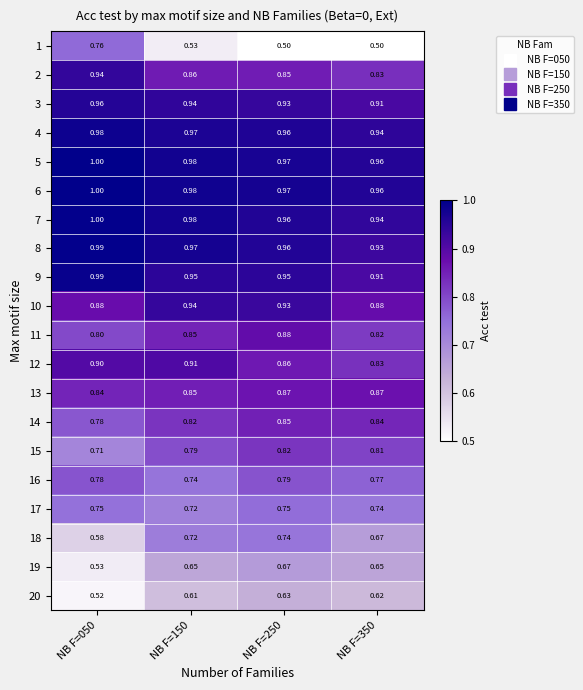

Reading right to left, list all the values displayed in this chart.

1: NB F=350=0.5	NB F=250=0.5	NB F=150=0.5	NB F=050=0.8
2: NB F=350=0.8	NB F=250=0.8	NB F=150=0.9	NB F=050=0.9
3: NB F=350=0.9	NB F=250=0.9	NB F=150=0.9	NB F=050=1.0
4: NB F=350=0.9	NB F=250=1.0	NB F=150=1.0	NB F=050=1.0
5: NB F=350=1.0	NB F=250=1.0	NB F=150=1.0	NB F=050=1.0
6: NB F=350=1.0	NB F=250=1.0	NB F=150=1.0	NB F=050=1.0
7: NB F=350=0.9	NB F=250=1.0	NB F=150=1.0	NB F=050=1.0
8: NB F=350=0.9	NB F=250=1.0	NB F=150=1.0	NB F=050=1.0
9: NB F=350=0.9	NB F=250=0.9	NB F=150=0.9	NB F=050=1.0
10: NB F=350=0.9	NB F=250=0.9	NB F=150=0.9	NB F=050=0.9
11: NB F=350=0.8	NB F=250=0.9	NB F=150=0.8	NB F=050=0.8
12: NB F=350=0.8	NB F=250=0.9	NB F=150=0.9	NB F=050=0.9
13: NB F=350=0.9	NB F=250=0.9	NB F=150=0.8	NB F=050=0.8
14: NB F=350=0.8	NB F=250=0.8	NB F=150=0.8	NB F=050=0.8
15: NB F=350=0.8	NB F=250=0.8	NB F=150=0.8	NB F=050=0.7
16: NB F=350=0.8	NB F=250=0.8	NB F=150=0.7	NB F=050=0.8
17: NB F=350=0.7	NB F=250=0.8	NB F=150=0.7	NB F=050=0.8
18: NB F=350=0.7	NB F=250=0.7	NB F=150=0.7	NB F=050=0.6
19: NB F=350=0.7	NB F=250=0.7	NB F=150=0.7	NB F=050=0.5
20: NB F=350=0.6	NB F=250=0.6	NB F=150=0.6	NB F=050=0.5